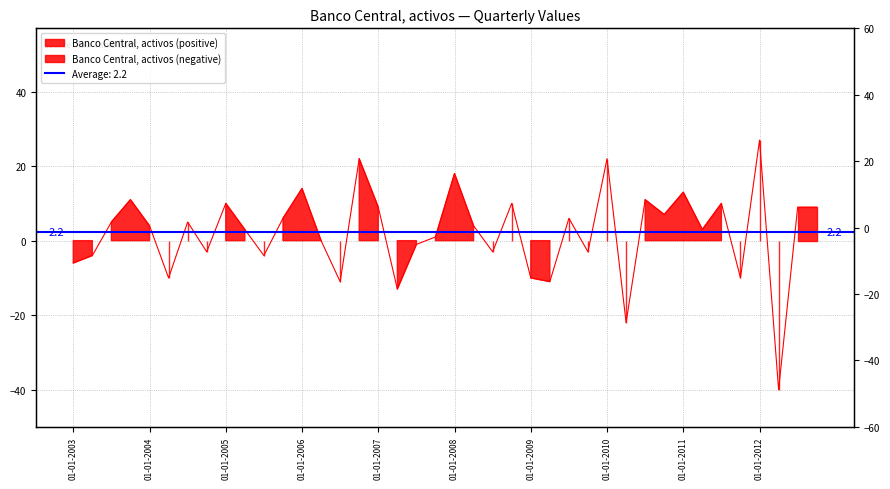

How many points are higher than both their immediate neighbors (excluding endpoints)?

13